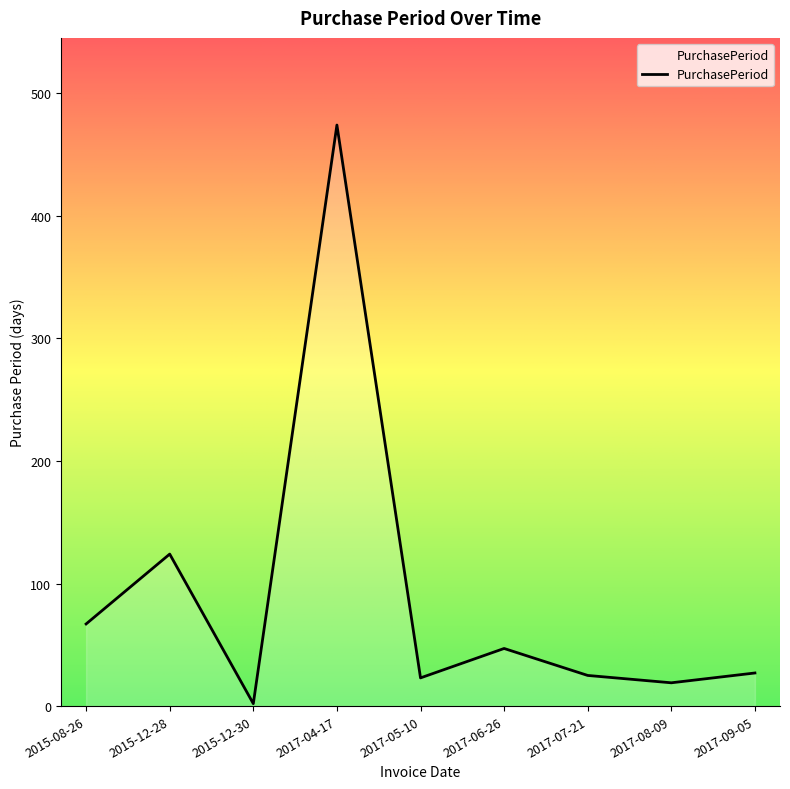

What is the ratio of the value at 2017-05-10 to the value at 2015-12-30?

11.5